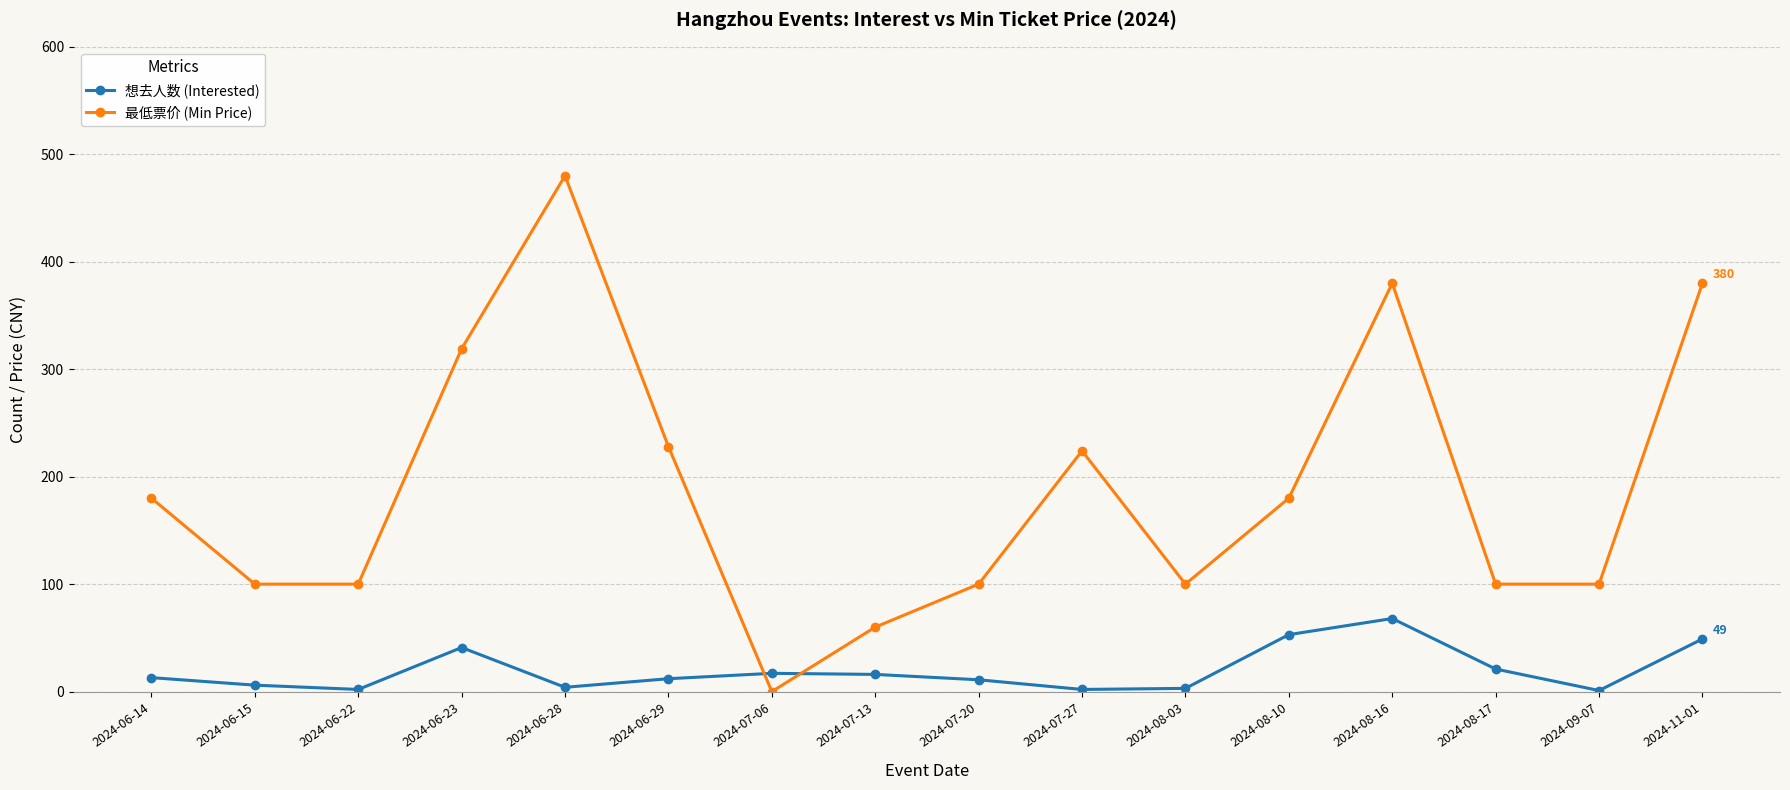

What is the label of the 13th point from the left?

2024-08-16